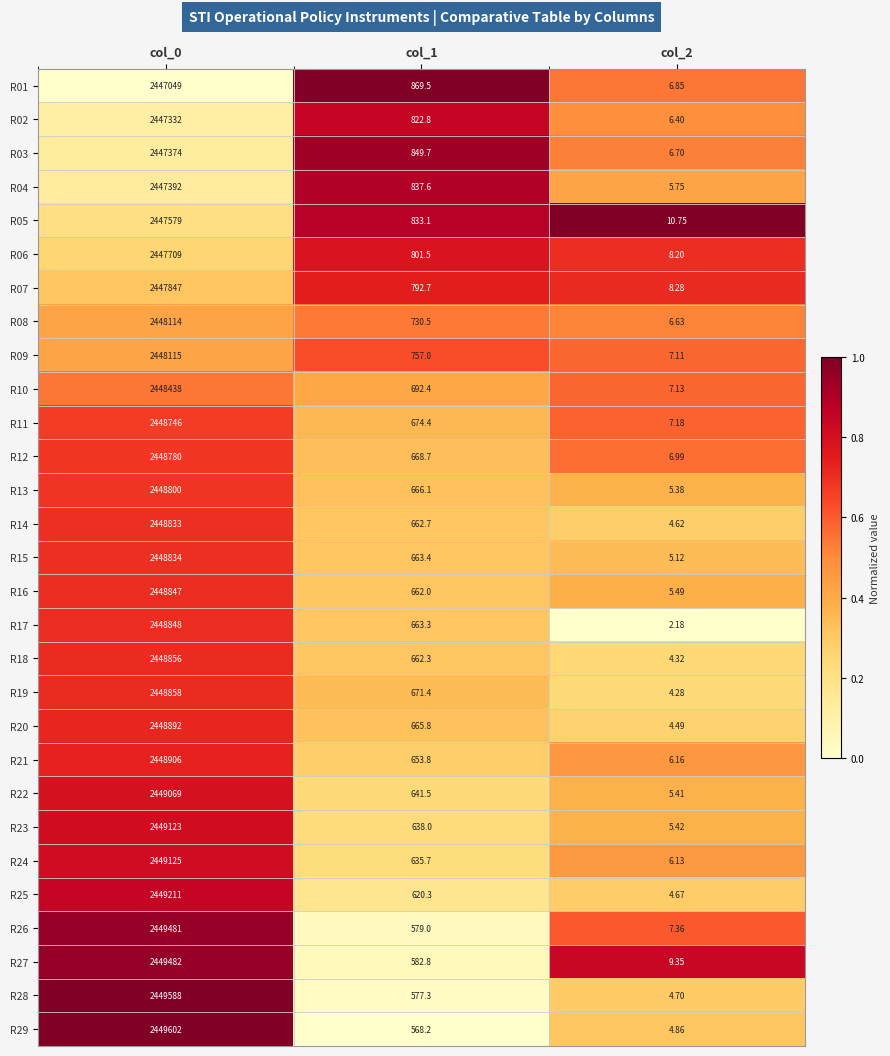

Is the value of R05 at col_2 greater than the value of R10 at col_2?

Yes